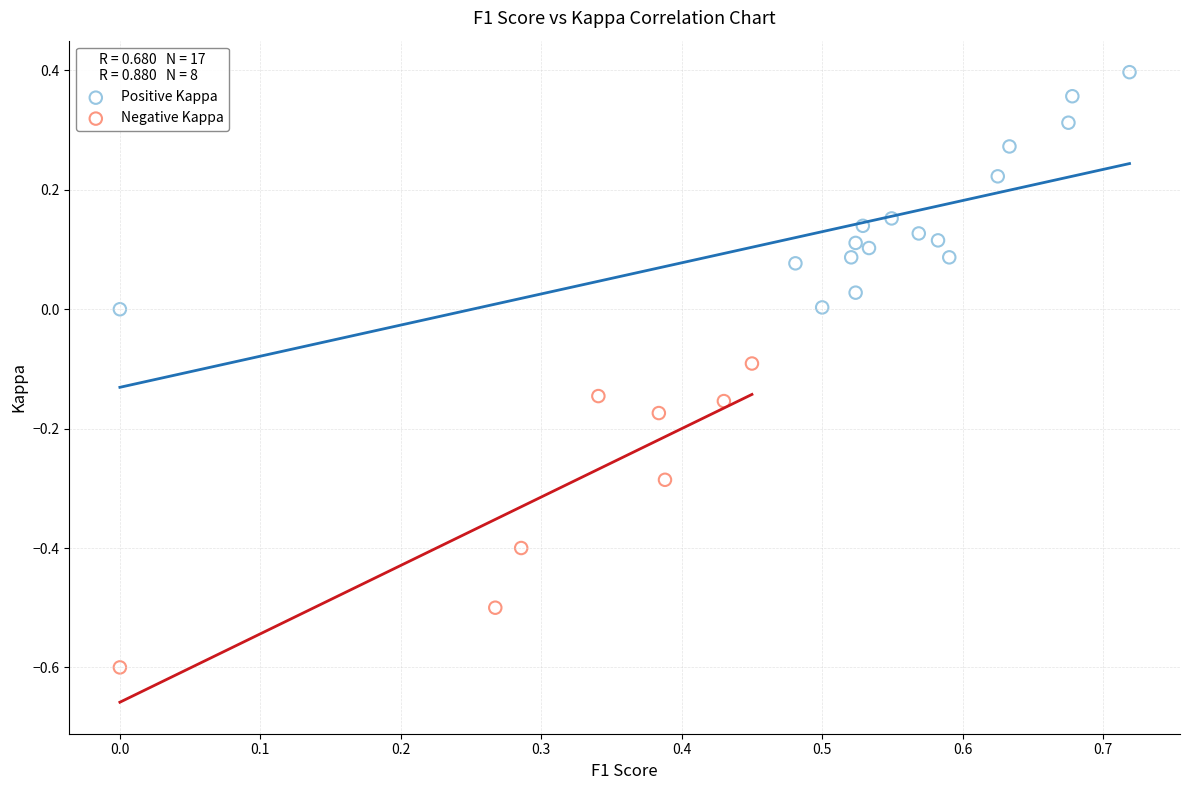

Which series has the widest spread of Y values?

Negative Kappa